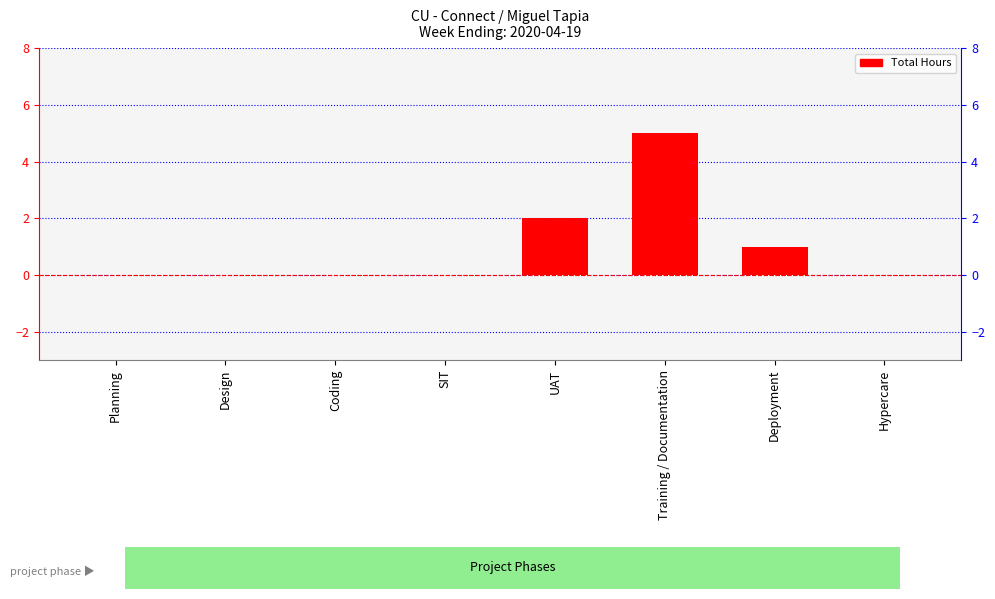

Which label corresponds to the smallest value in the chart?

Planning